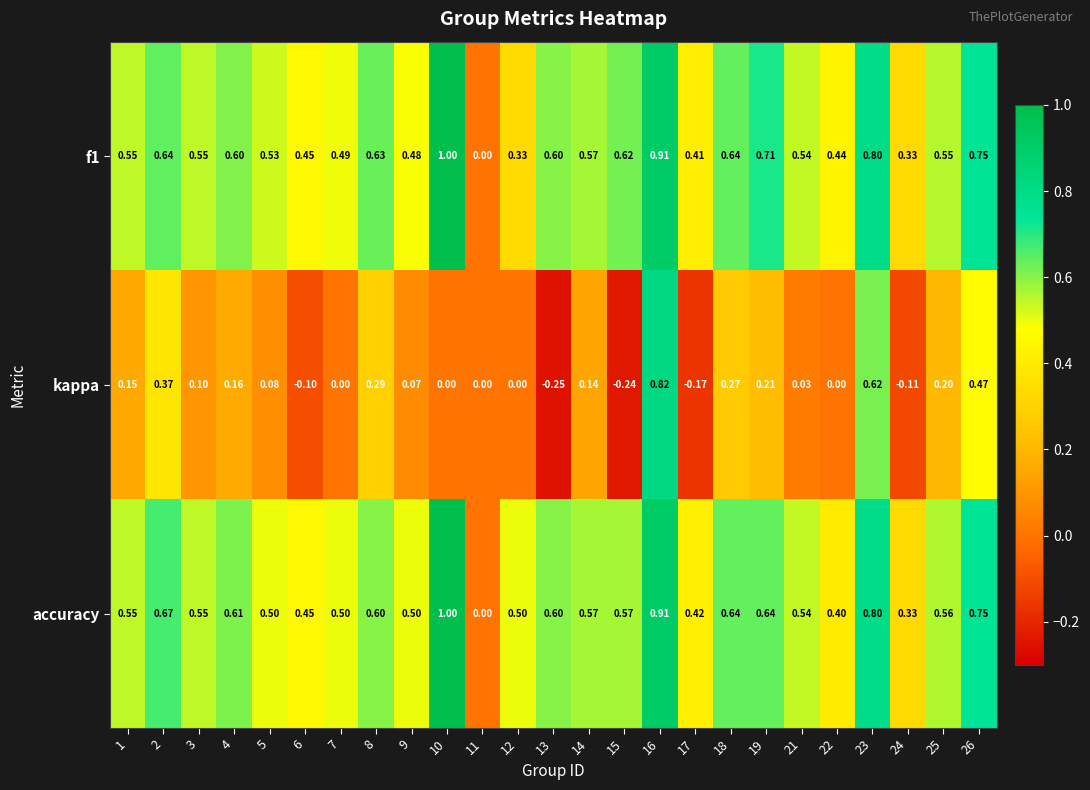

Which series has the largest total across all categories?

accuracy